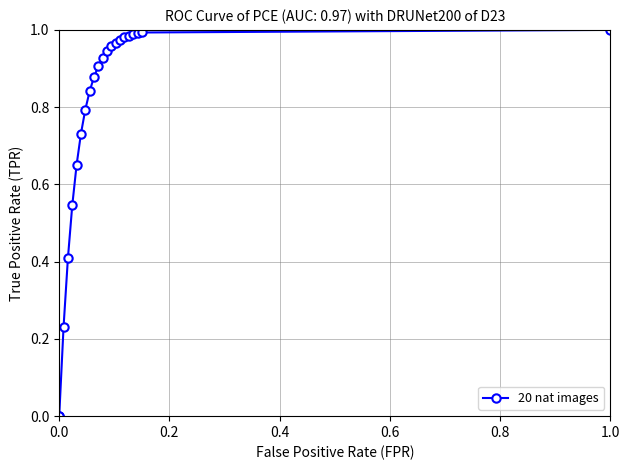

What is the difference between the second highest and minimum values?

1.0